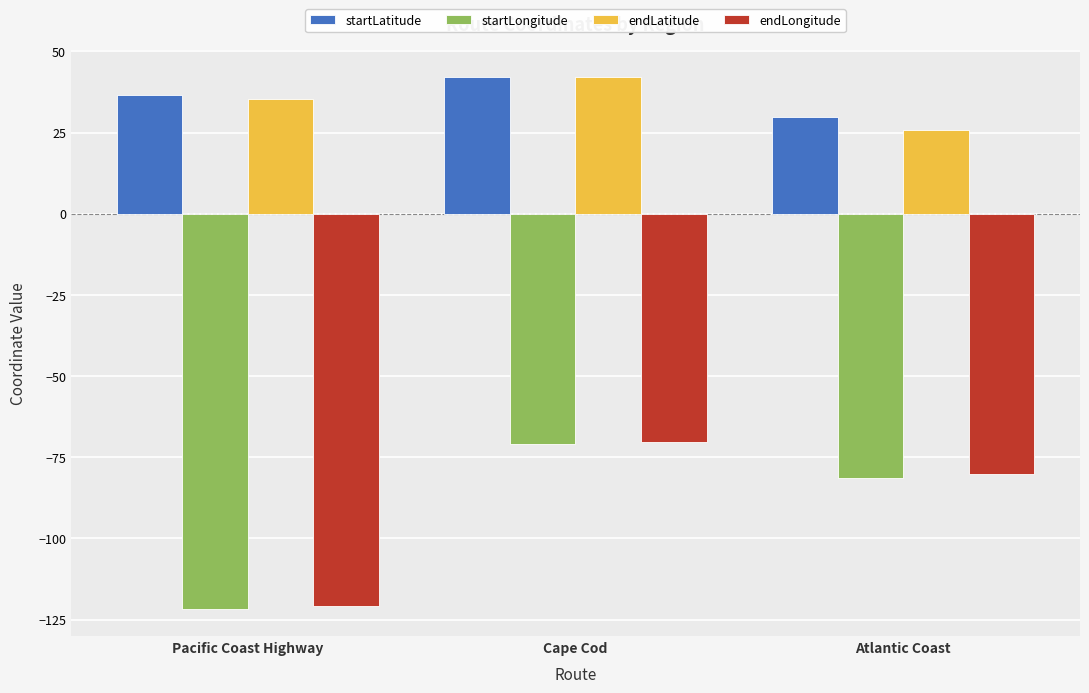

Rank the categories by endLatitude value from highest to lowest.

Cape Cod, Pacific Coast Highway, Atlantic Coast